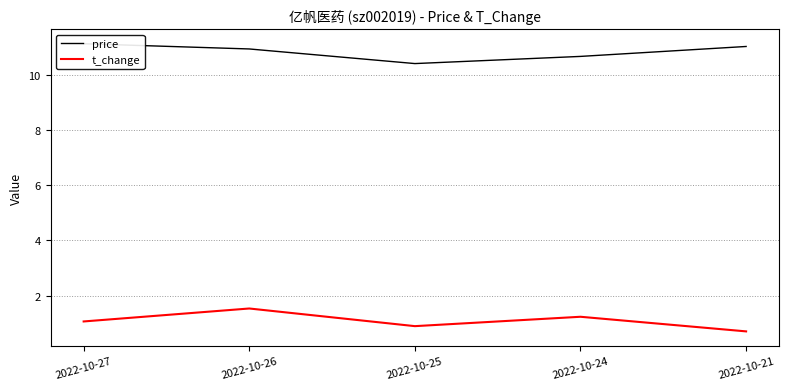

What is the sum of the price values at 2022-10-21 and 2022-10-25?

21.4